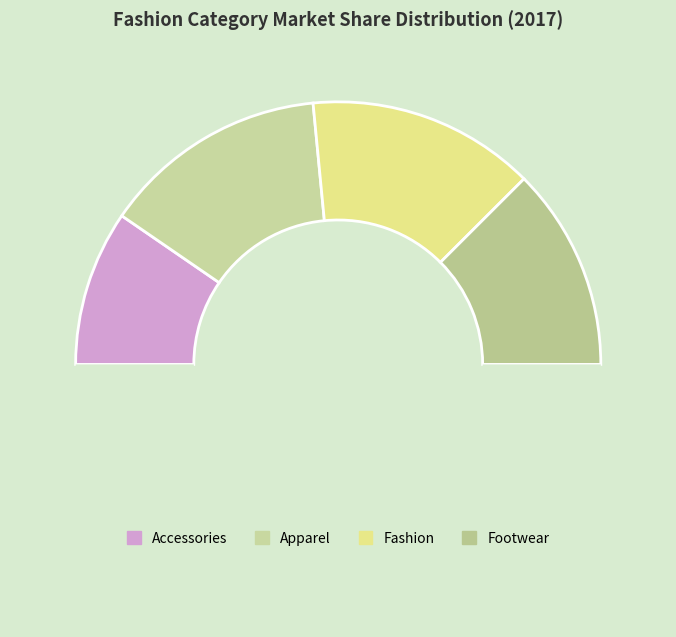

How many slices are in this pie chart?

5